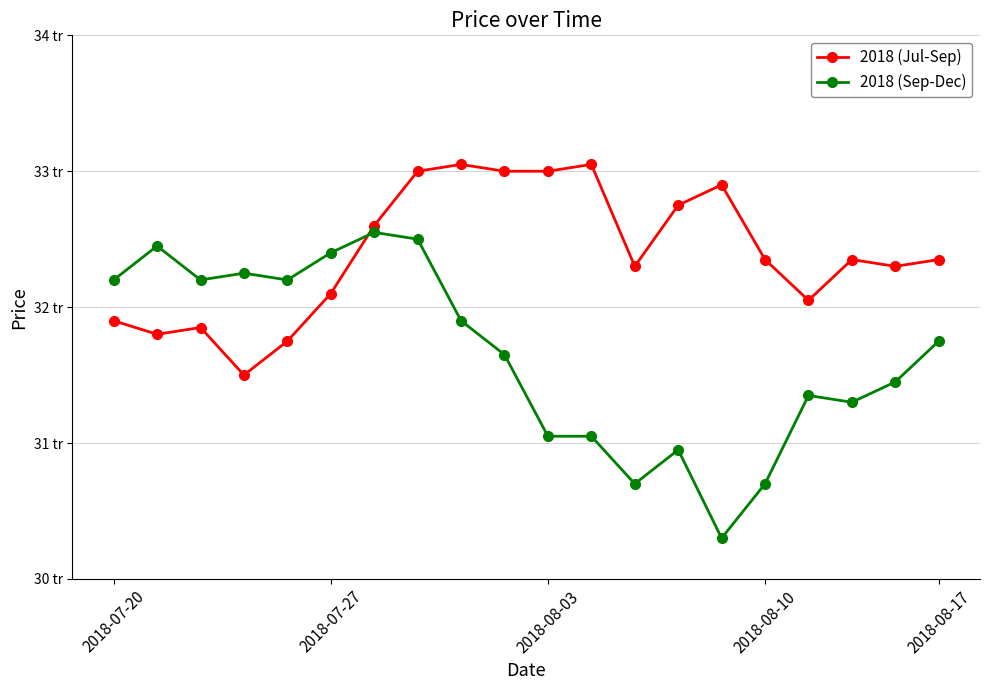

What are all the series names shown in the legend?

2018 (Jul-Sep), 2018 (Sep-Dec)